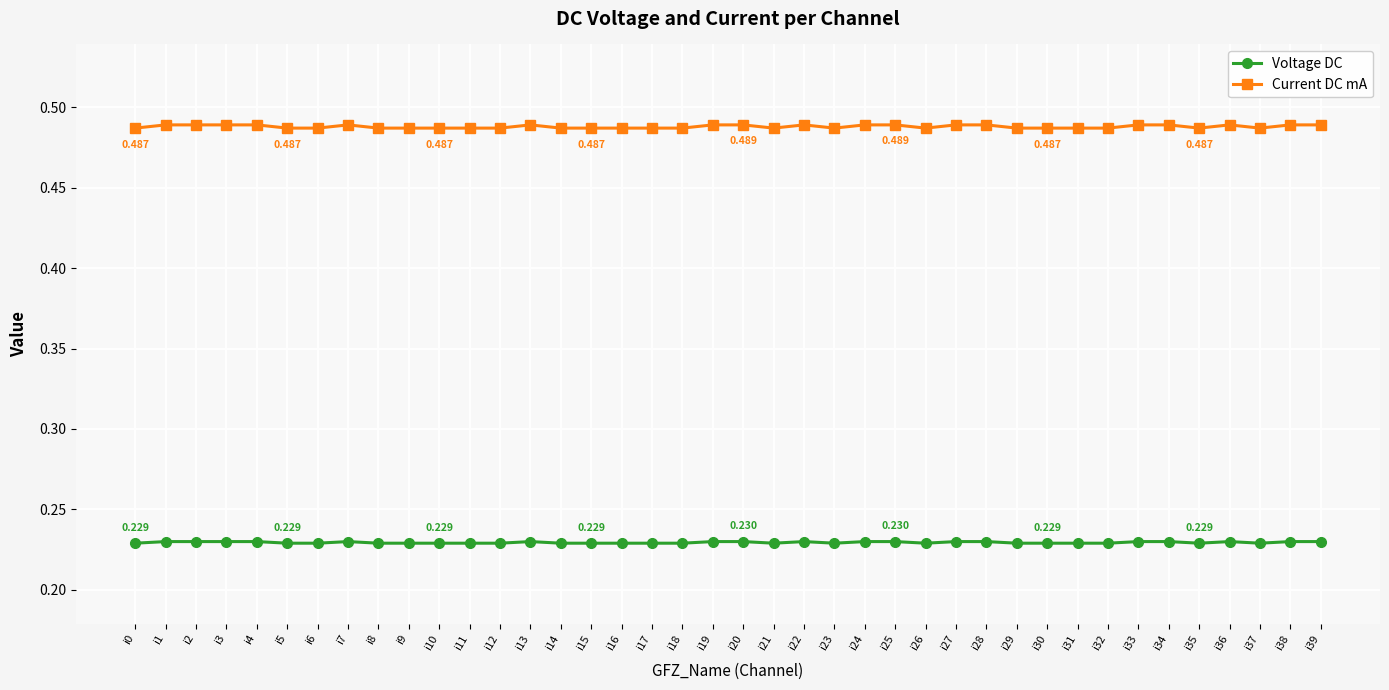

Is it true that Current DC mA equals 0.7 at i3?

False